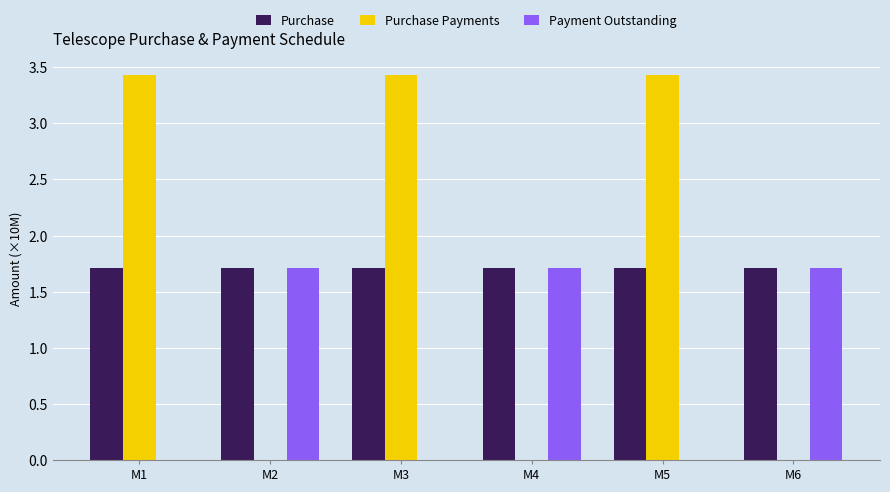

True or false: Purchase Payments has a value of -1.7 at M2.

False